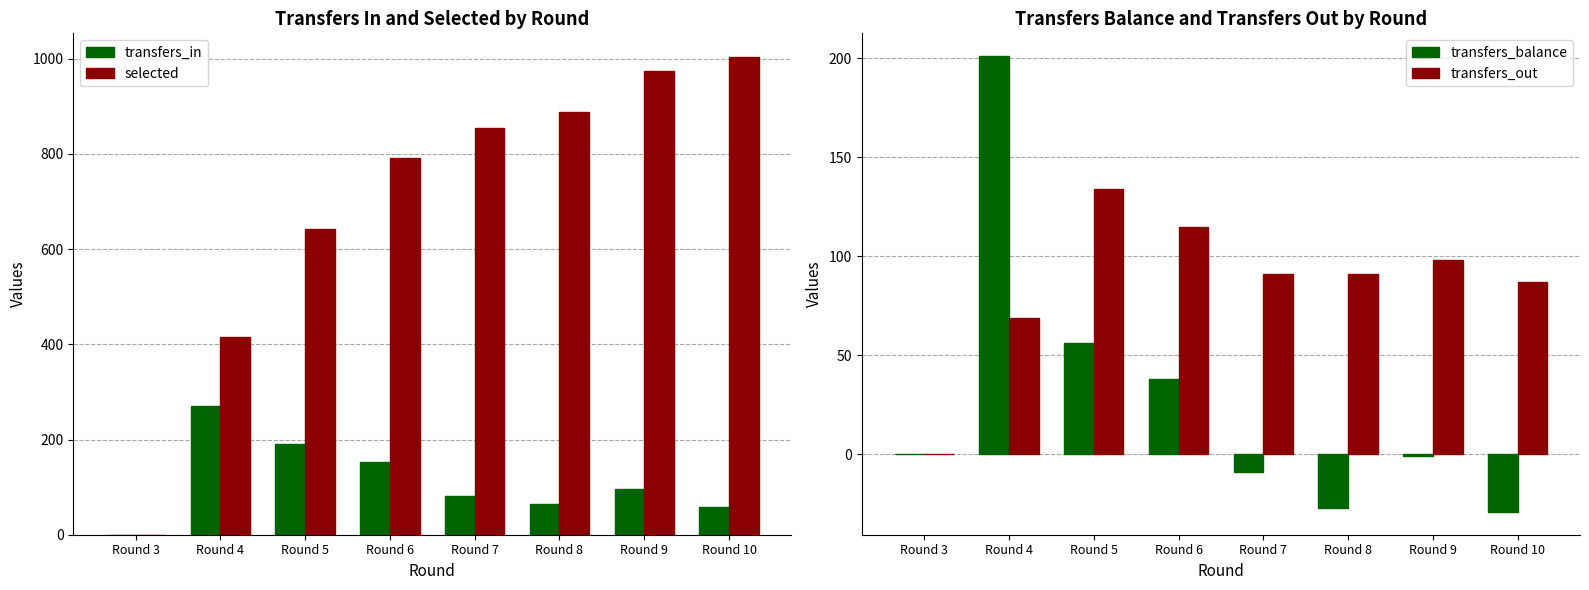

Reading left to right, extract all data points from this chart.

transfers_in: 0	270	190	153	82	64	97	58
selected: 0	416	642	792	855	888	974	1003
transfers_balance: 0	201	56	38	-9	-27	-1	-29
transfers_out: 0	69	134	115	91	91	98	87